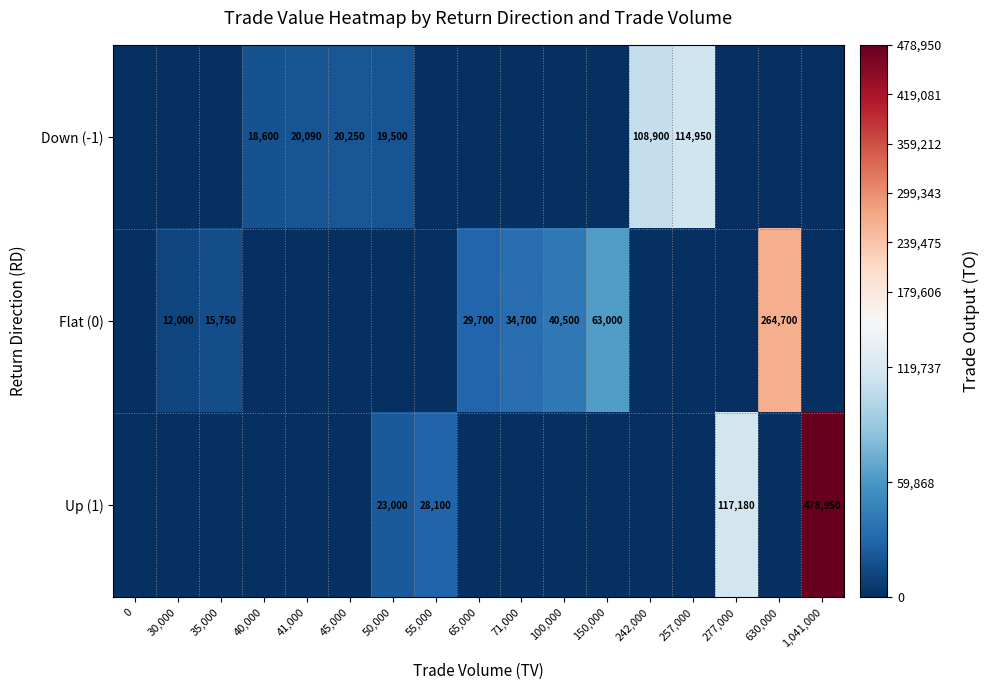

At how many categories does at least one series exceed 69257?

5